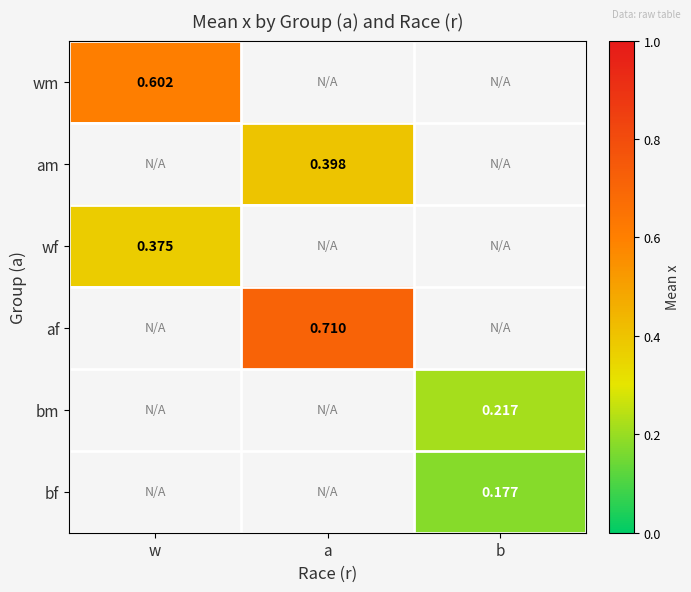

Count the number of data series in this chart.

6